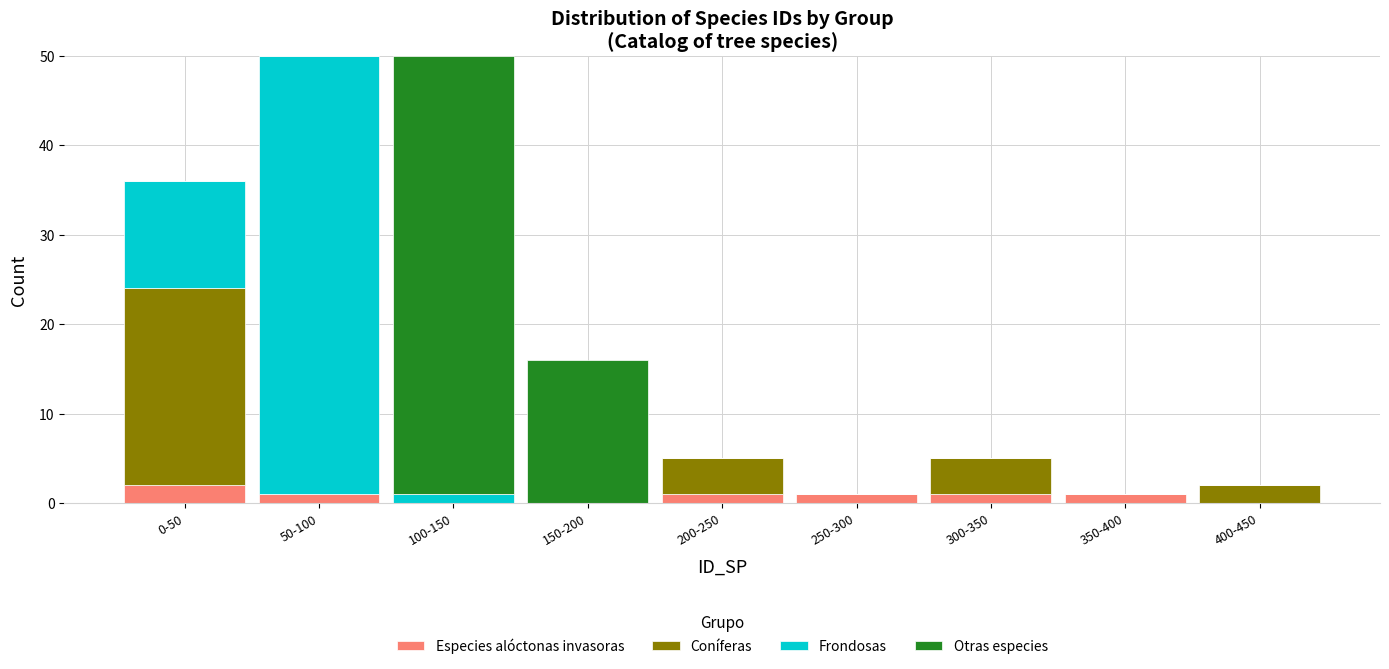

Which category has the highest value in the Especies alóctonas invasoras series?

0-50